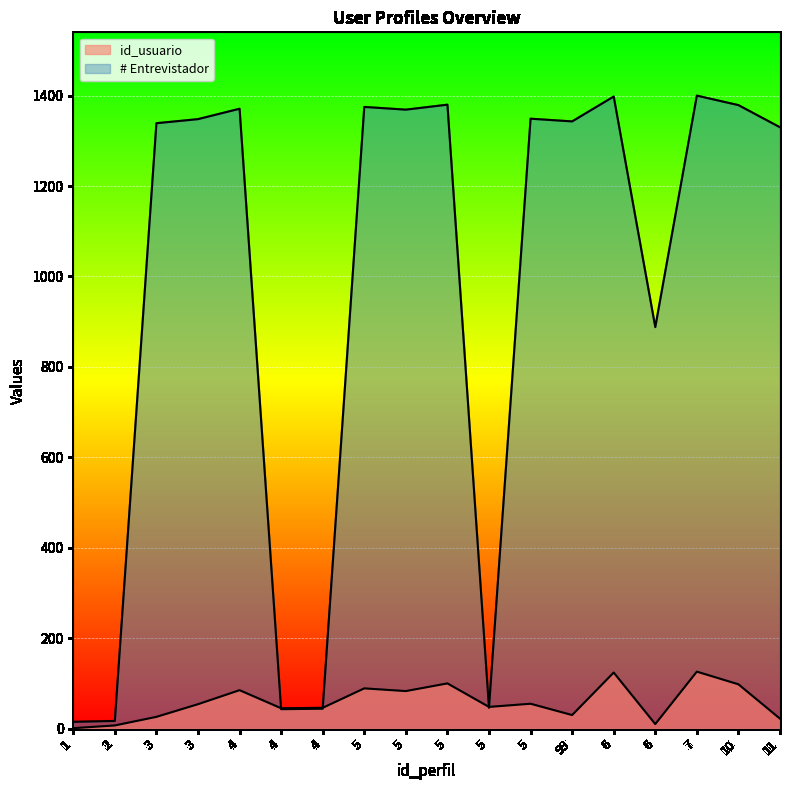

At which category does the chart reach its peak across all series?

7